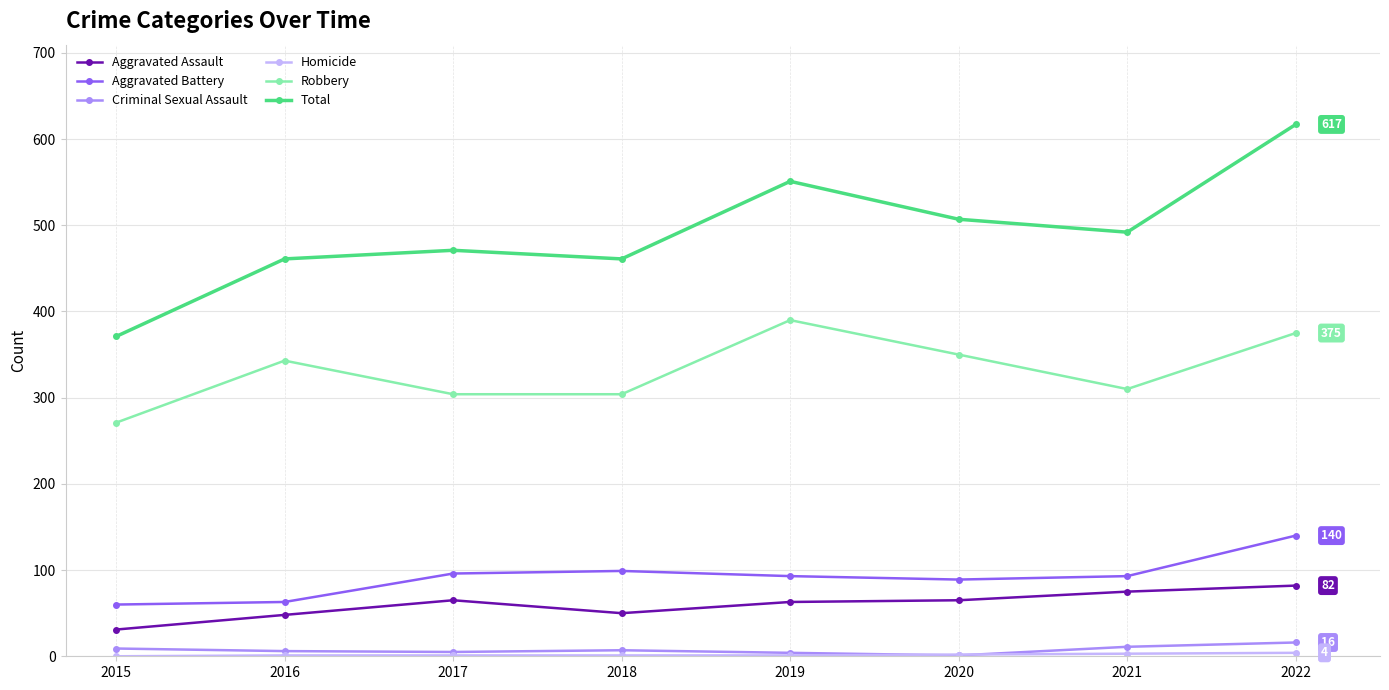

Does the chart display data point markers on the line(s)?

Yes